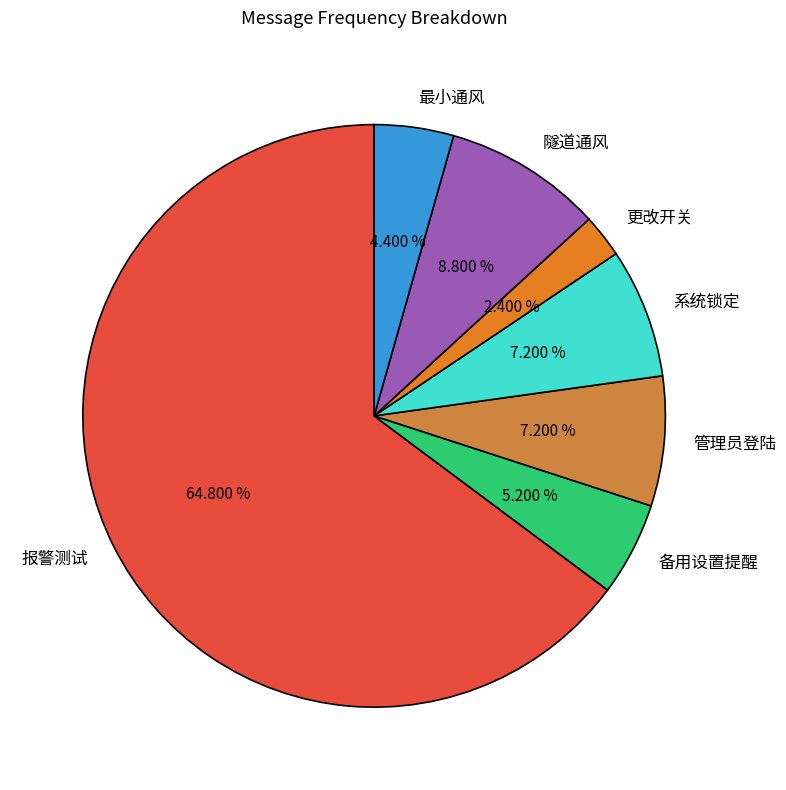

Is there a majority slice in this chart?

Yes